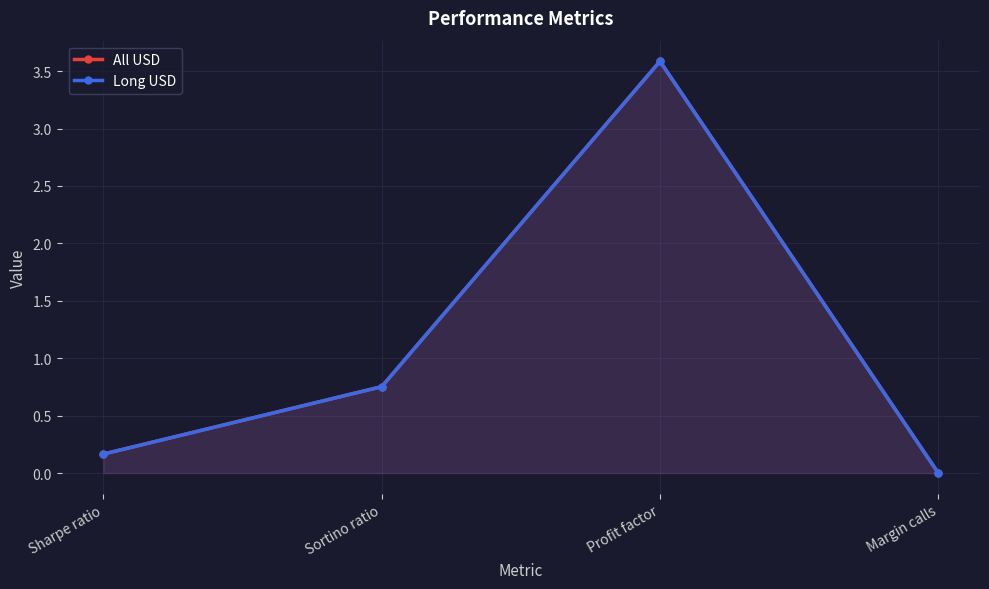

True or false: Long USD and All USD cross at least once.

False